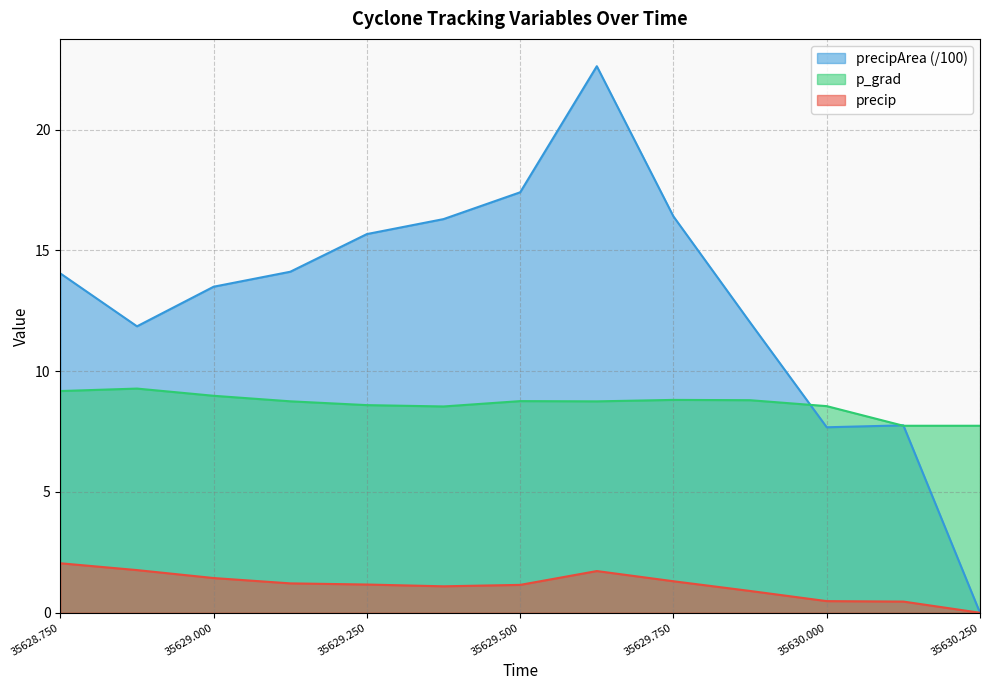

What position from the right is 35630.125?

2